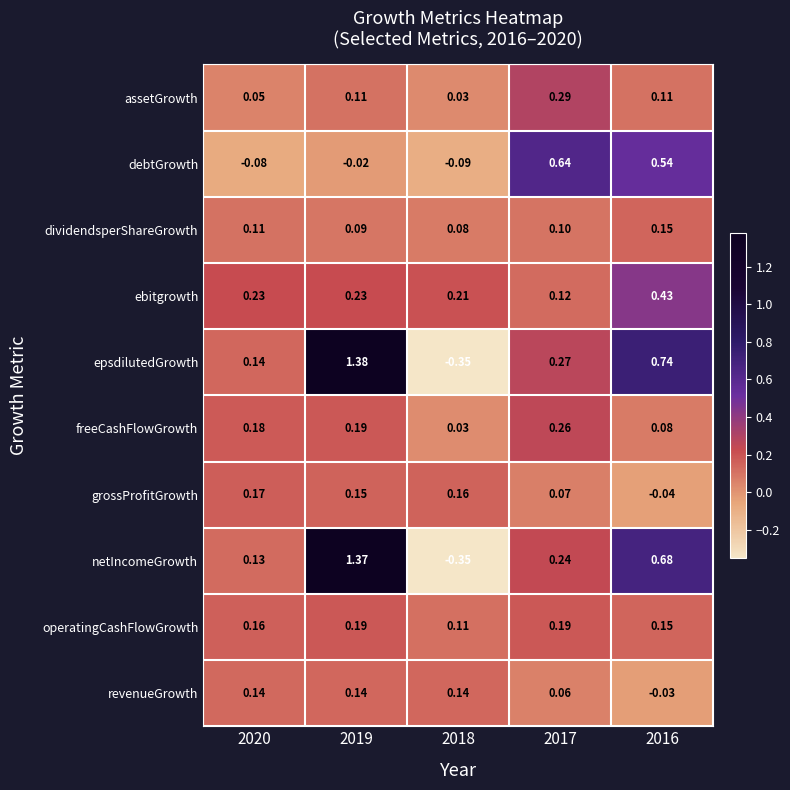

Rank the series by their maximum value, from highest to lowest.

epsdilutedGrowth, netIncomeGrowth, debtGrowth, ebitgrowth, assetGrowth, freeCashFlowGrowth, operatingCashFlowGrowth, grossProfitGrowth, dividendsperShareGrowth, revenueGrowth